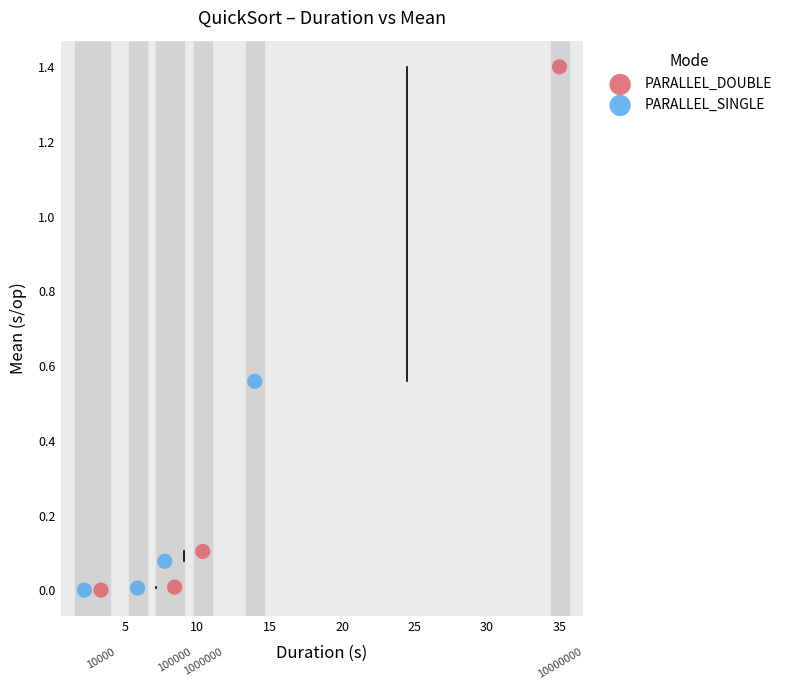

Which series reaches the minimum Y coordinate?

PARALLEL_SINGLE